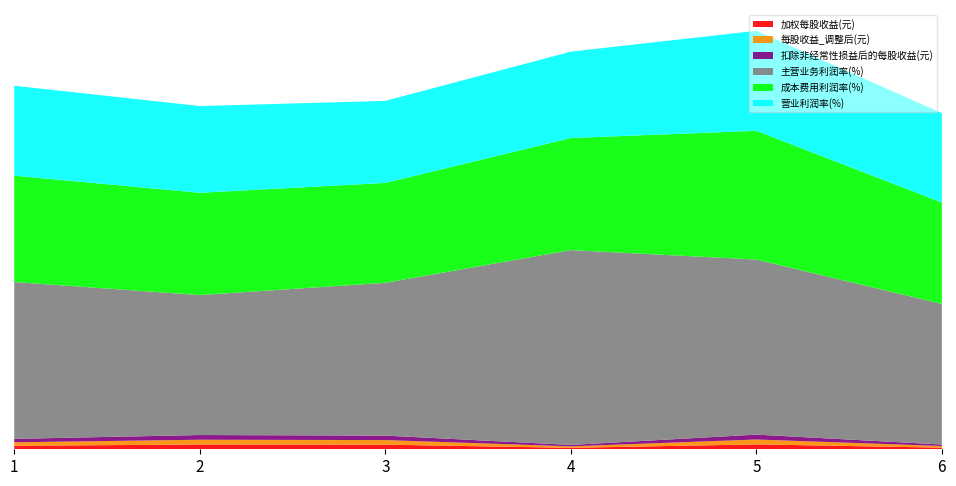

Reading left to right, transcribe all the data shown in this chart.

加权每股收益(元): 2017-12-31=0.6	2018-12-31=0.8	2019-12-31=0.8	2020-06-30=0.2	2020-12-31=0.8	2021-06-30=0.3
每股收益_调整后(元): 2017-12-31=0.6	2018-12-31=0.8	2019-12-31=0.8	2020-06-30=0.2	2020-12-31=0.8	2021-06-30=0.3
扣除非经常性损益后的每股收益(元): 2017-12-31=0.6	2018-12-31=0.8	2019-12-31=0.8	2020-06-30=0.2	2020-12-31=0.8	2021-06-30=0.3
主营业务利润率(%): 2017-12-31=27.0	2018-12-31=24.1	2019-12-31=26.3	2020-06-30=33.5	2020-12-31=30.1	2021-06-30=24.2
成本费用利润率(%): 2017-12-31=18.3	2018-12-31=17.6	2019-12-31=17.2	2020-06-30=19.3	2020-12-31=22.1	2021-06-30=17.4
营业利润率(%): 2017-12-31=15.5	2018-12-31=14.9	2019-12-31=14.1	2020-06-30=14.9	2020-12-31=17.2	2021-06-30=15.4